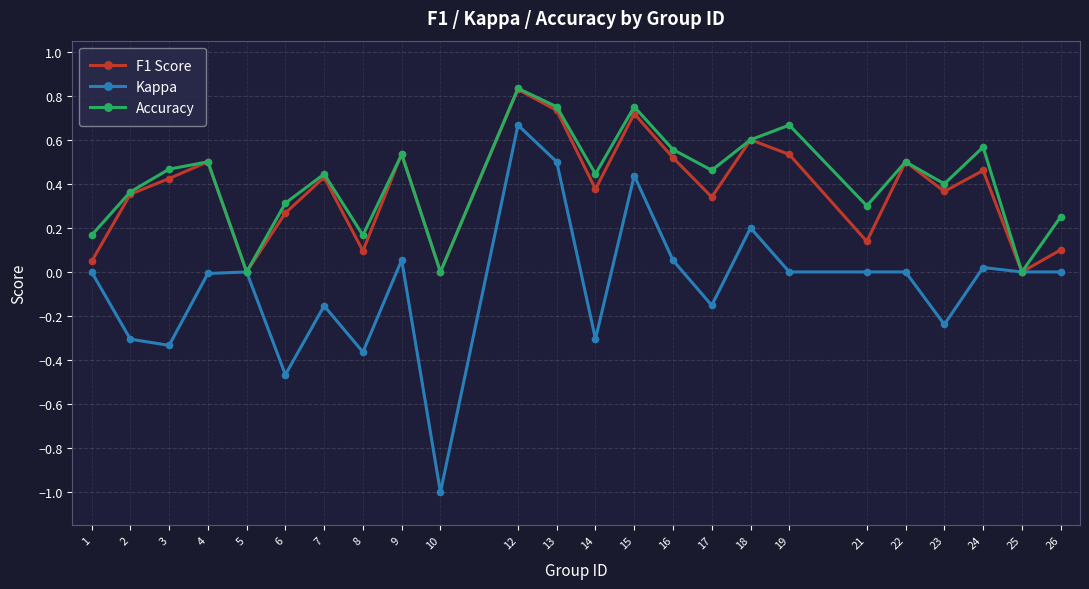

At which category does the chart reach its peak across all series?

12